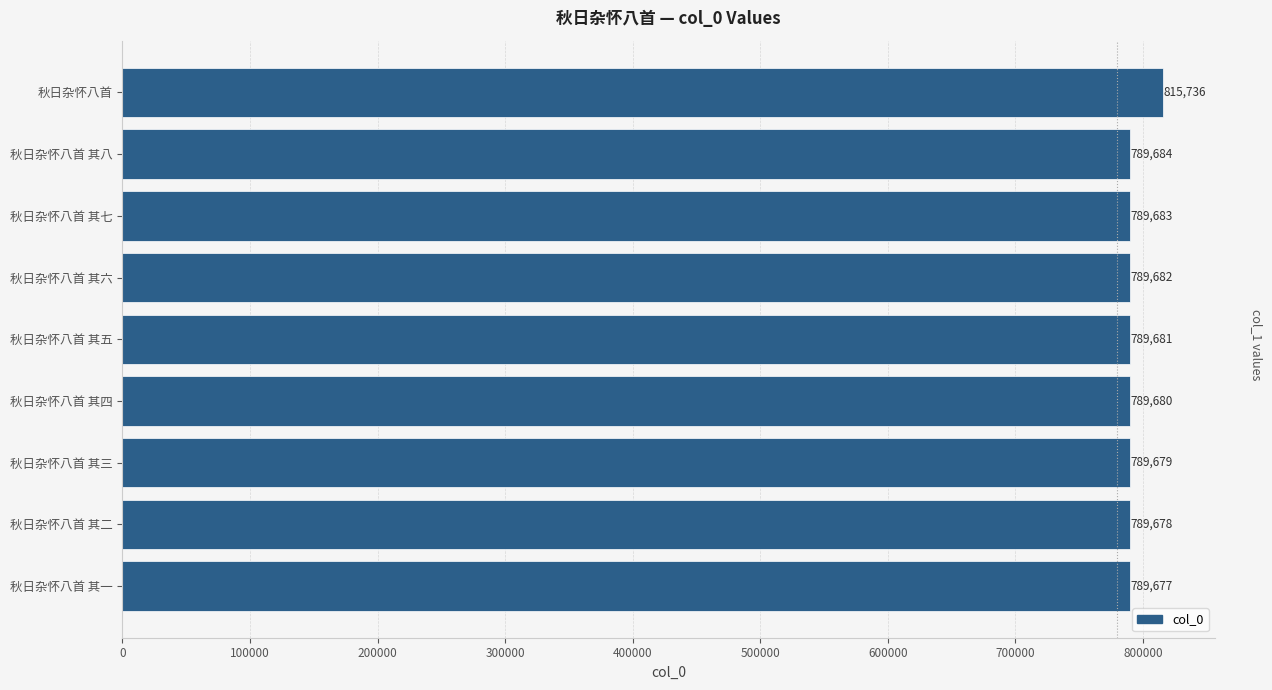

Reading bottom to top, transcribe all the data shown in this chart.

789677	789678	789679	789680	789681	789682	789683	789684	815736